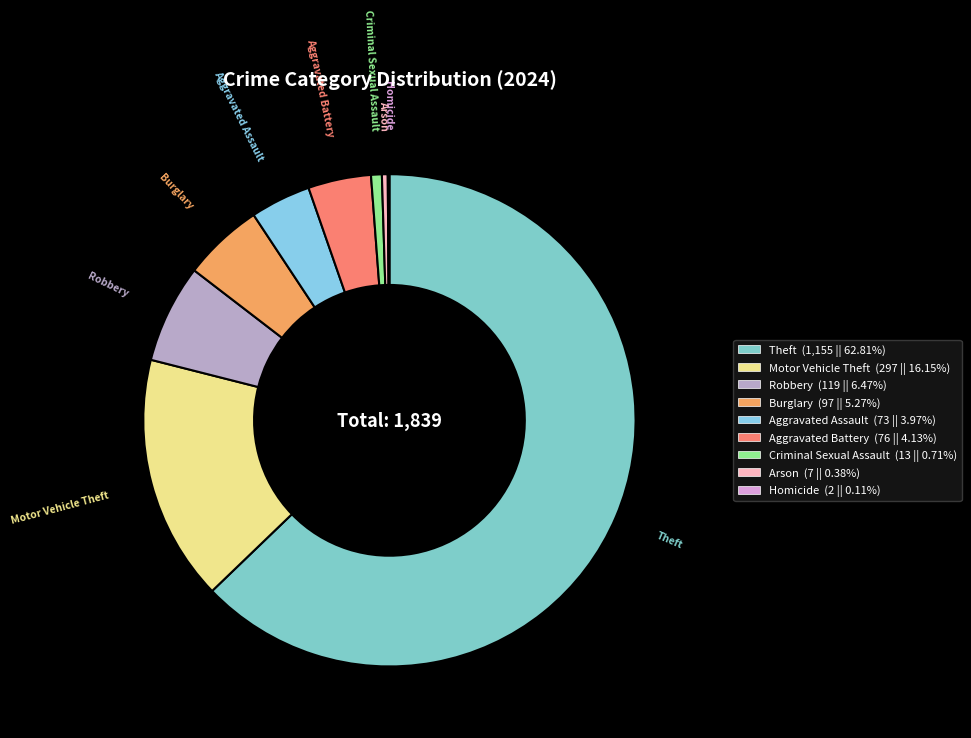

Which slice is the largest?

Theft